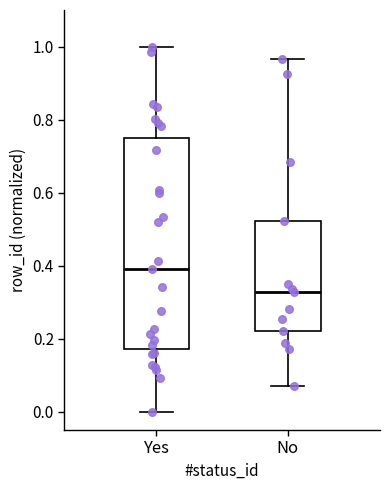

Reading left to right, transcribe this box plot: for each box, give where its median line is, the range the box spans, and where its two whiskers end, as read against the y-axis. The values are not printed on the chart, so give them approximately, as read against the axis.

Yes: median 0.40, box 0.18 to 0.76, whiskers 0.00 to 1.00
No: median 0.32, box 0.22 to 0.52, whiskers 0.06 to 0.96